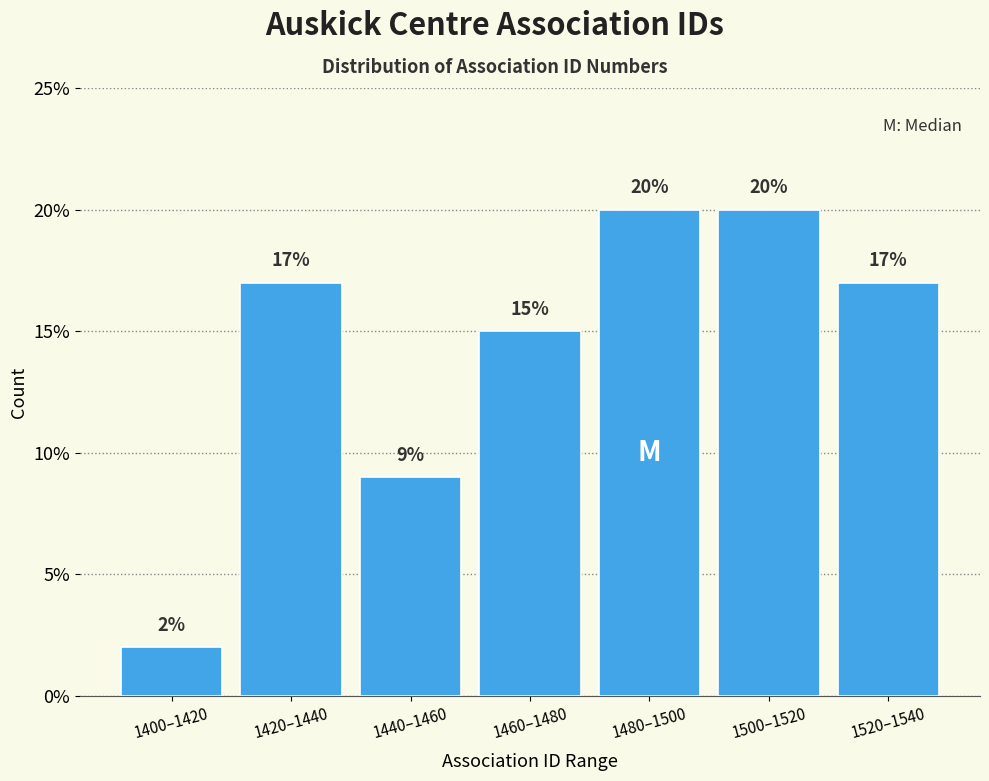

Reading left to right, extract all data points from this chart.

1400–1420=2	1420–1440=17	1440–1460=9	1460–1480=15	1480–1500=20	1500–1520=20	1520–1540=17